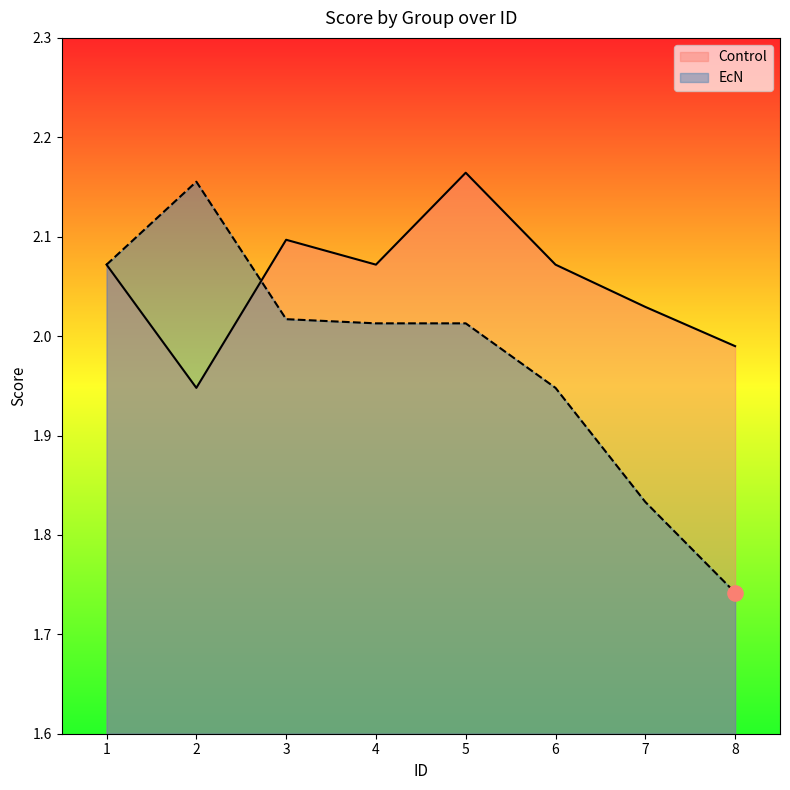

Which series contains the highest Y value?

Control